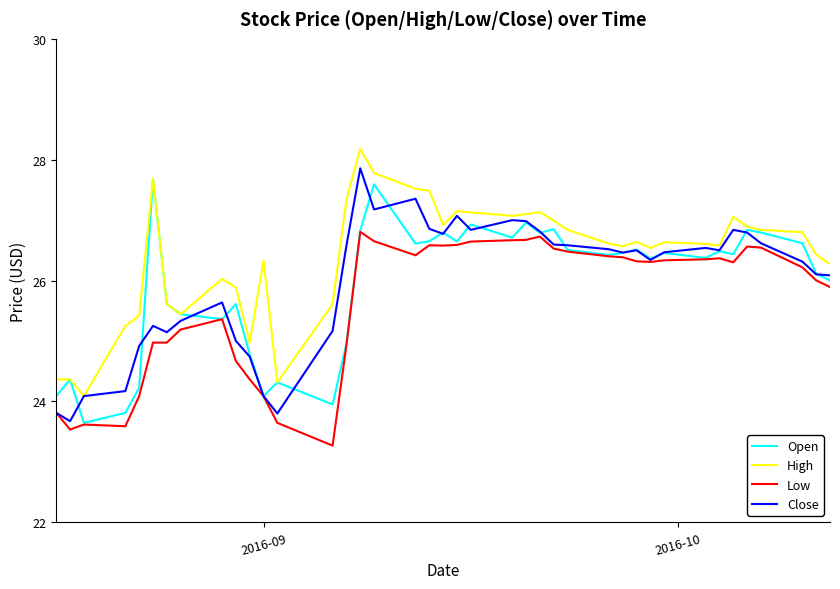

Which series has the largest total across all categories?

High